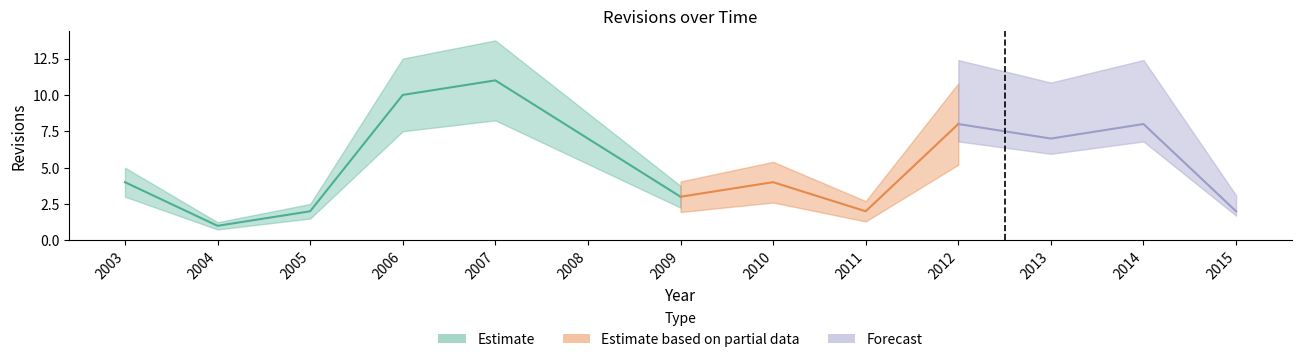

What is the value of the 6th point from the left?

7